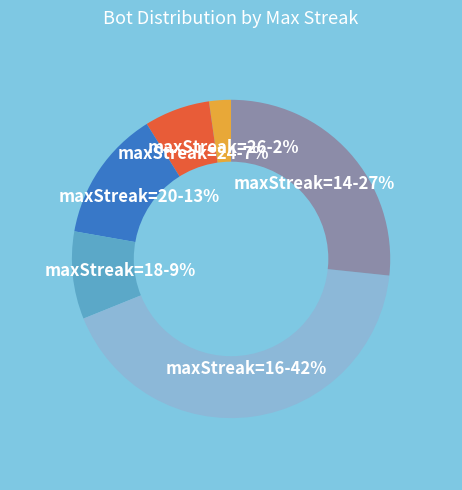

How many segments does this pie chart have?

6